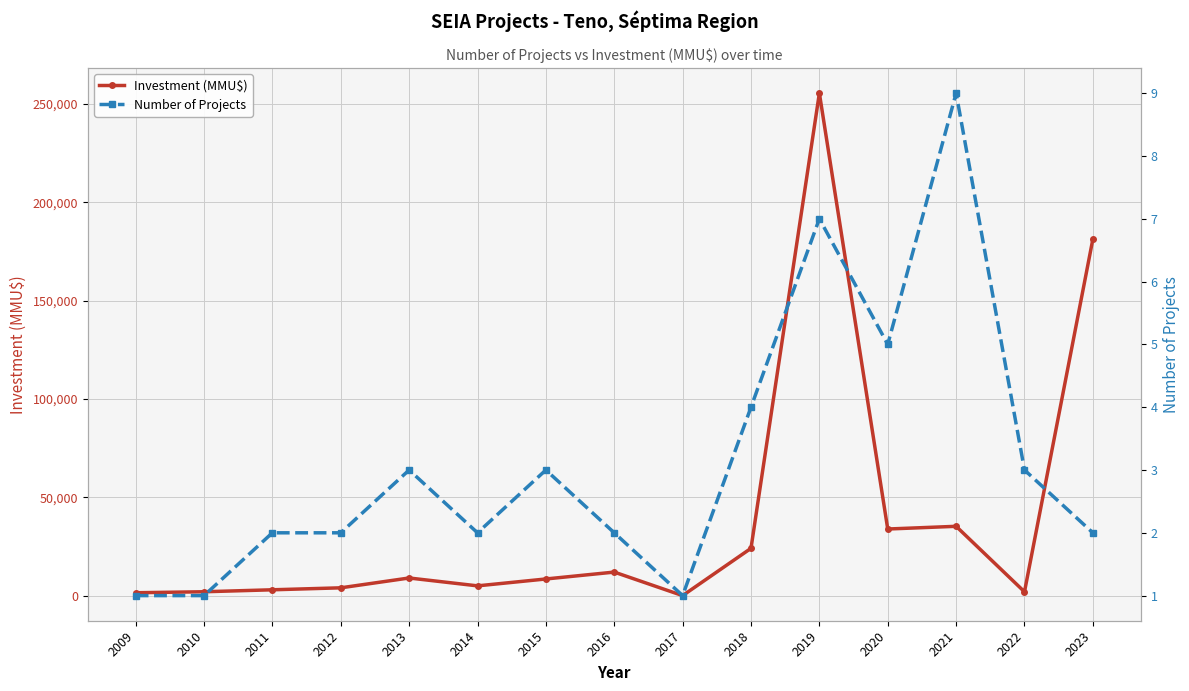

Reading left to right, extract all data points from this chart.

Investment (MMU$): 2009=1500	2010=2000	2011=3000	2012=4000	2013=9000	2014=5000	2015=8500	2016=12000	2017=42	2018=24082	2019=255500	2020=33900	2021=35276	2022=1976	2023=181276
Number of Projects: 2009=1	2010=1	2011=2	2012=2	2013=3	2014=2	2015=3	2016=2	2017=1	2018=4	2019=7	2020=5	2021=9	2022=3	2023=2